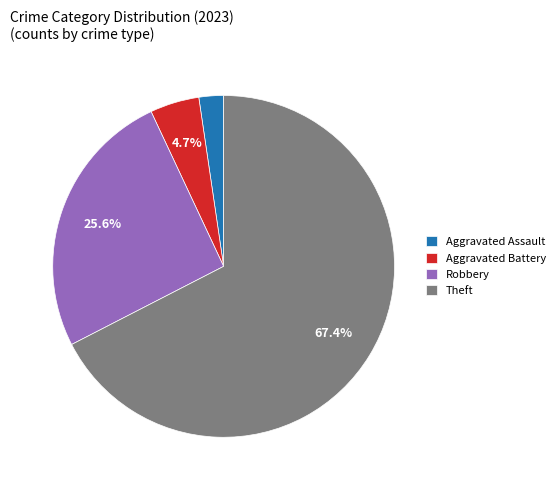

Does Theft represent more than half of the total?

Yes